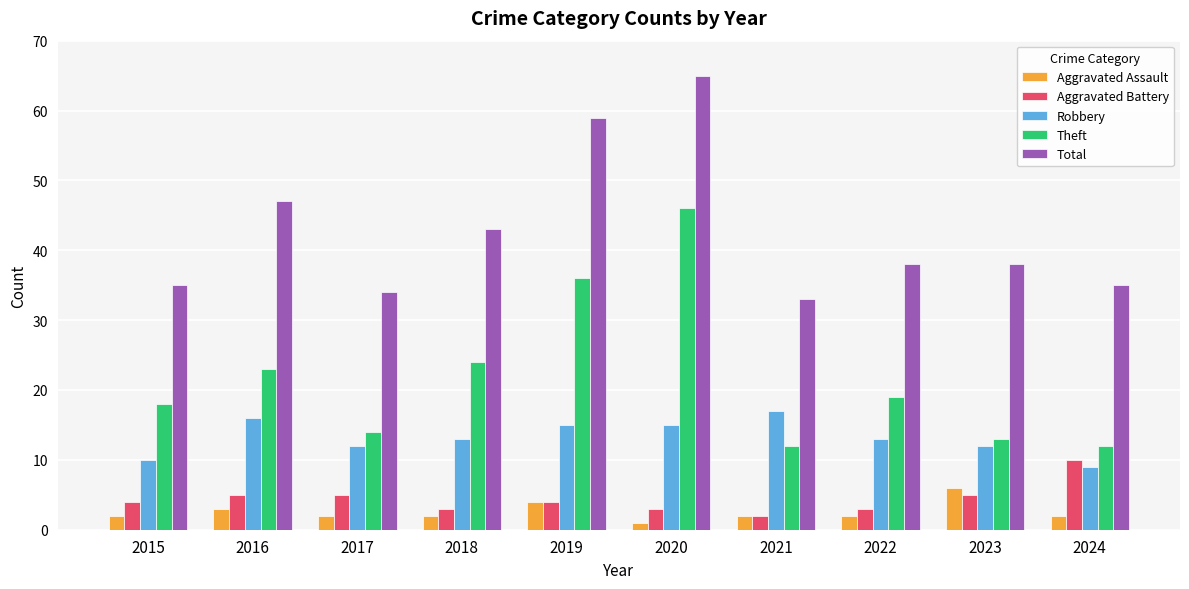

Which series has the largest total across all categories?

Total